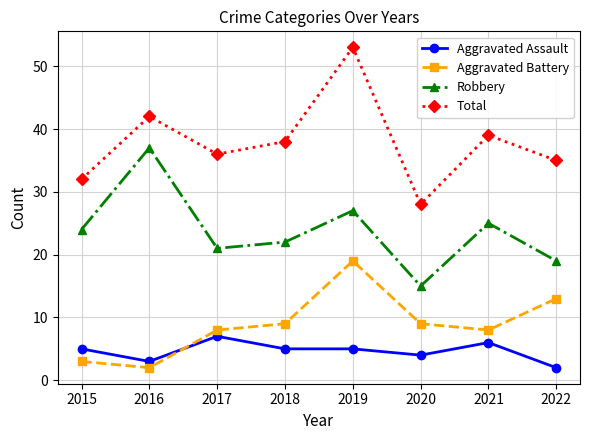

Reading right to left, transcribe all the data shown in this chart.

Aggravated Assault: 2	6	4	5	5	7	3	5
Aggravated Battery: 13	8	9	19	9	8	2	3
Robbery: 19	25	15	27	22	21	37	24
Total: 35	39	28	53	38	36	42	32